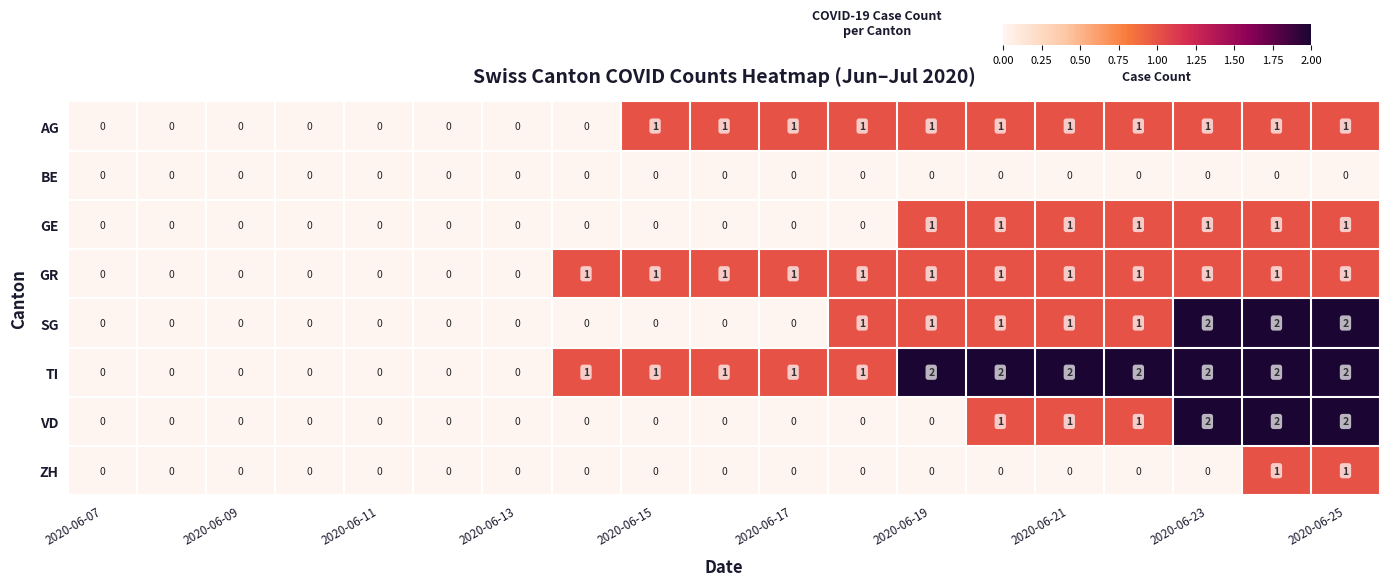

Which series has the largest total across all categories?

TI